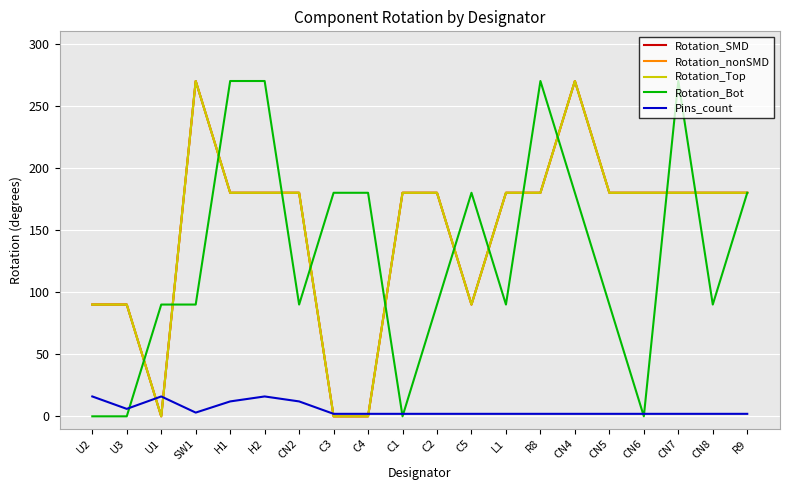

The value of Rotation_Top at U2 is 90. True or false?

True